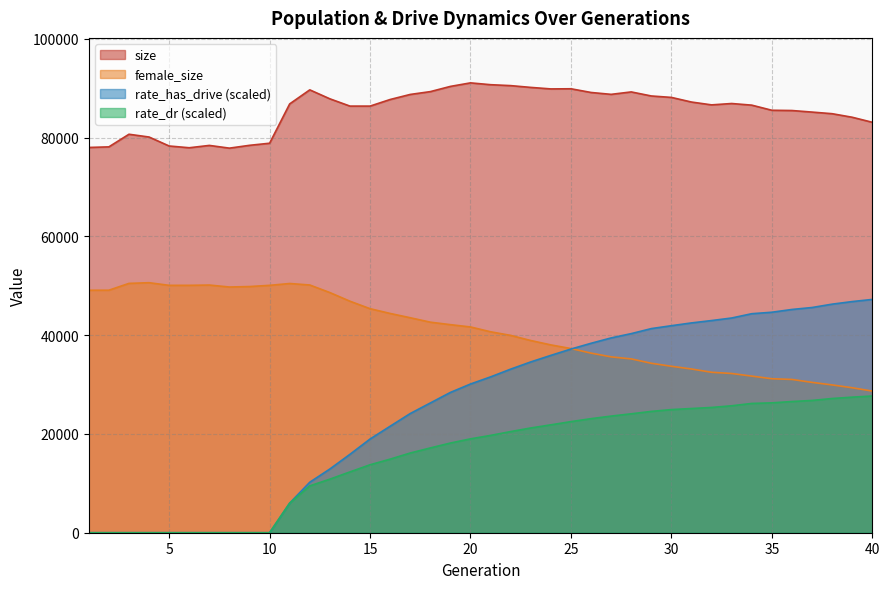

Which series has the largest total across all categories?

size